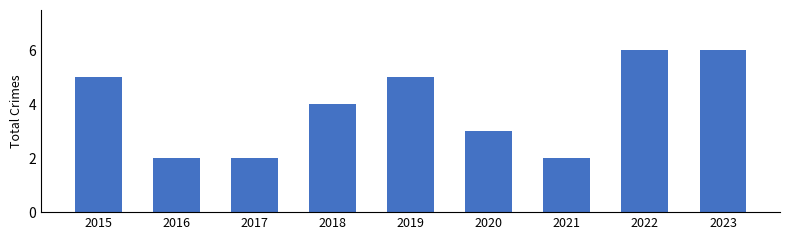

What is the difference between the values at 2022 and 2017?

4